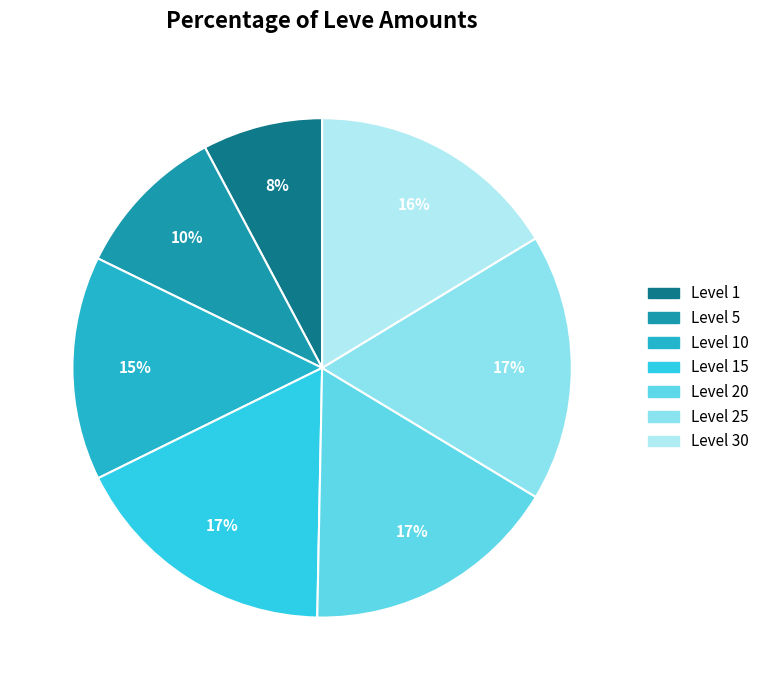

Count the number of slices in the pie.

7